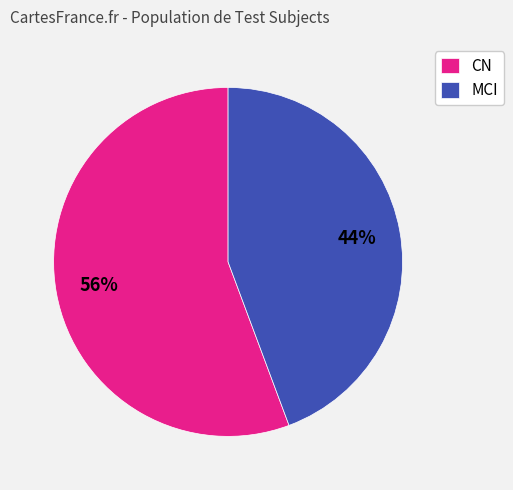

What percentage is the CN slice, to the nearest percent?

56%